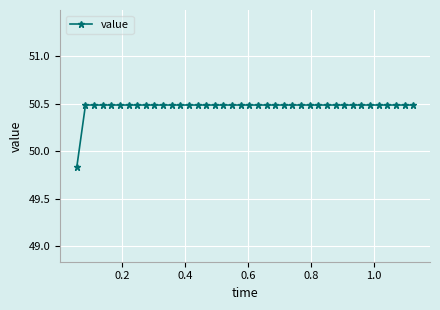

How many data points are less than 50?

1